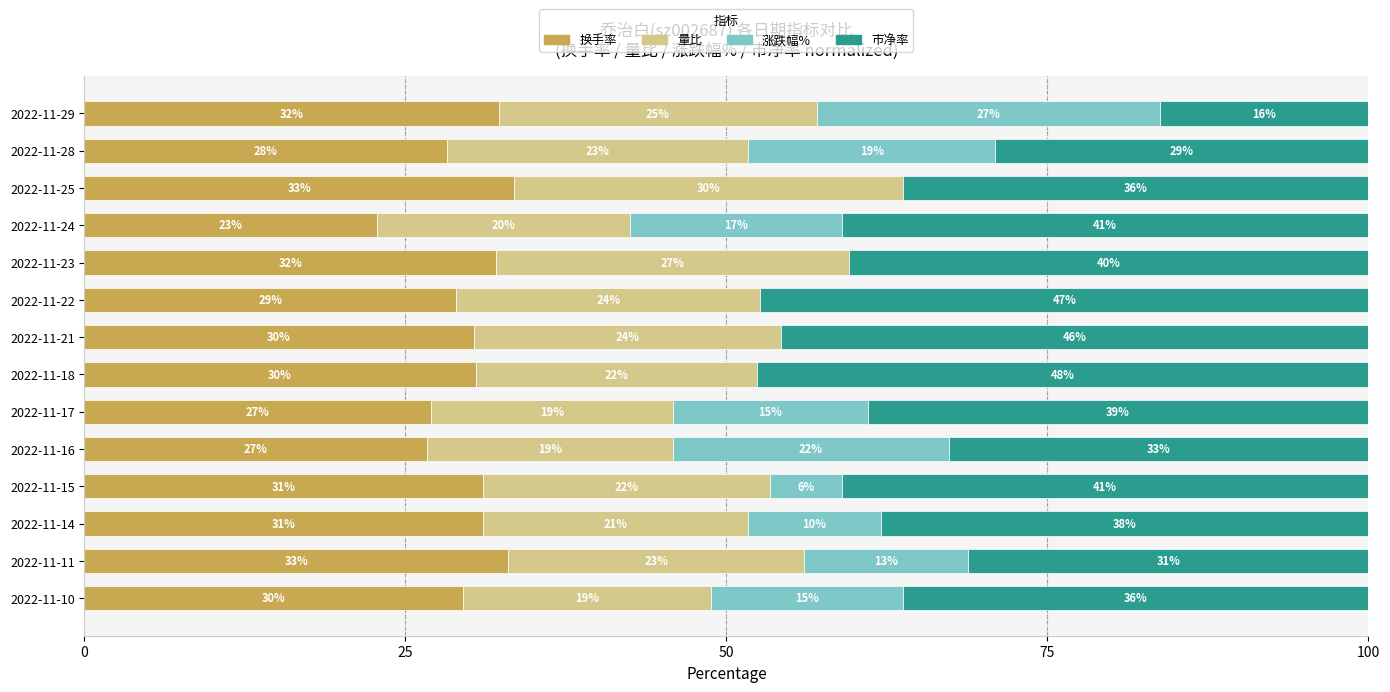

What is the total value across all series at 2022-11-10?

100.0